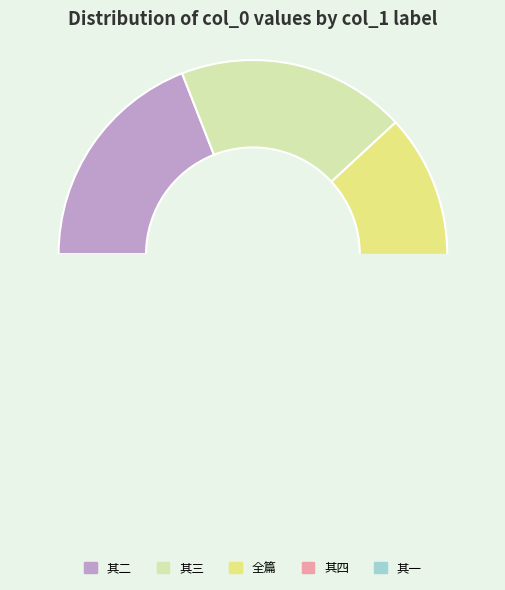

Count the number of slices in the pie.

5